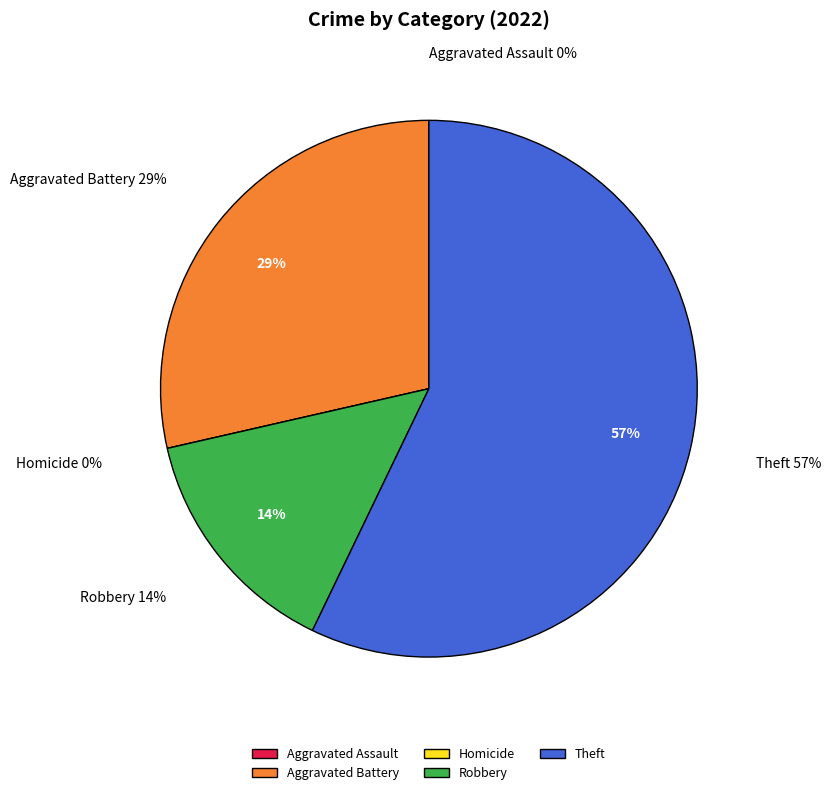

To the nearest percent, what percentage of the pie is Theft?

57%